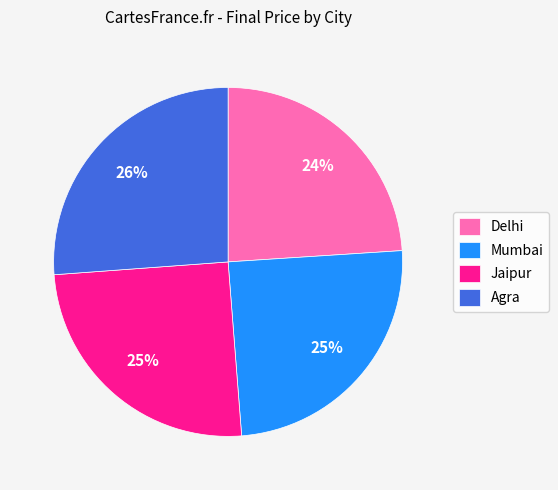

The Jaipur slice represents 25% of the pie. True or false?

True